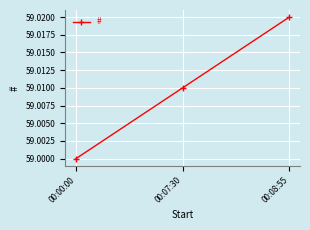

What position from the left is 00:00:00?

1